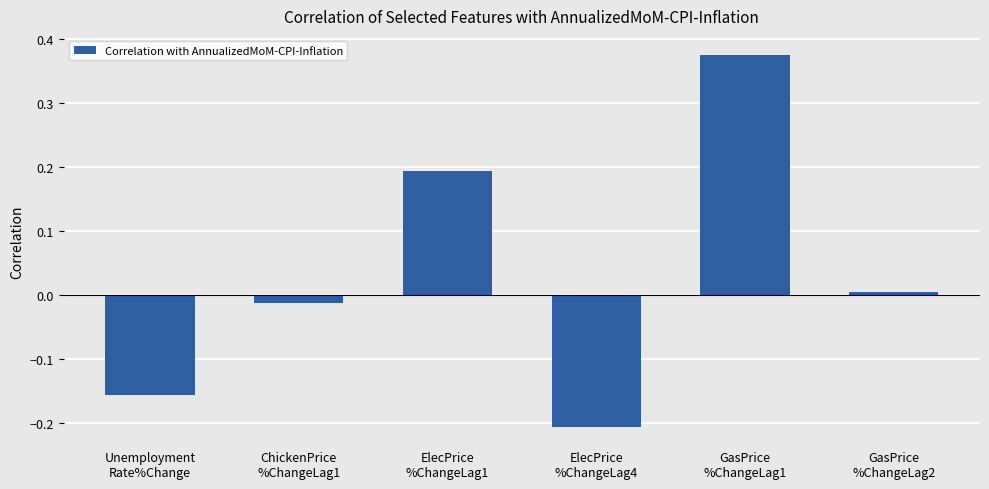

What is the difference between the values at ChickenPrice
%ChangeLag1 and ElecPrice
%ChangeLag1?

0.2